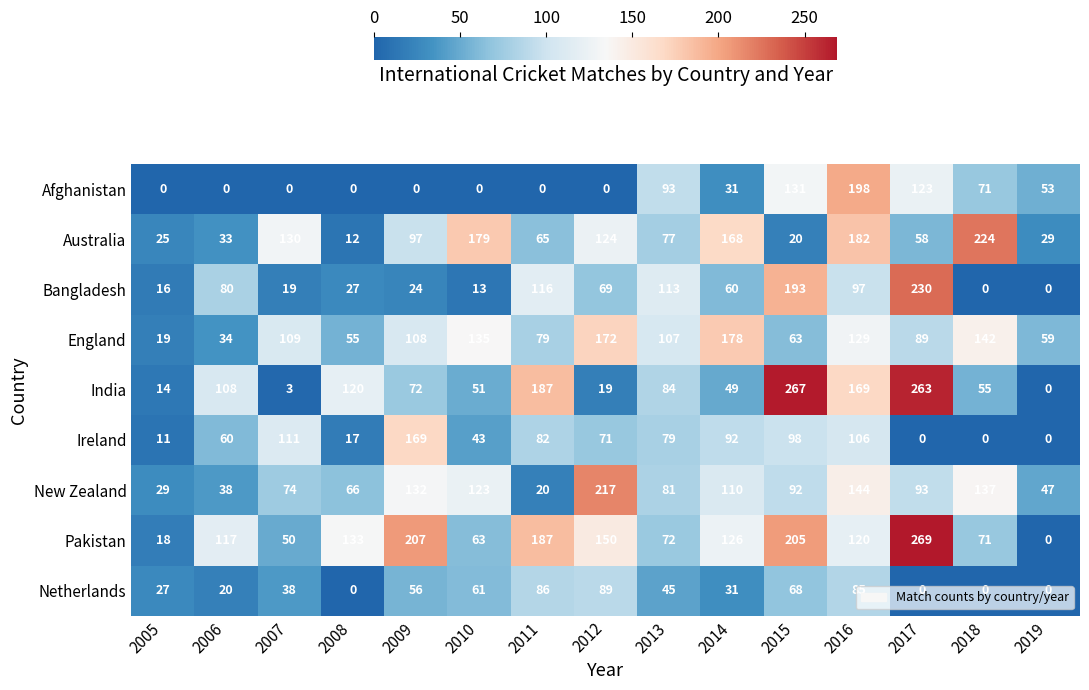

How many series are shown in this chart?

9